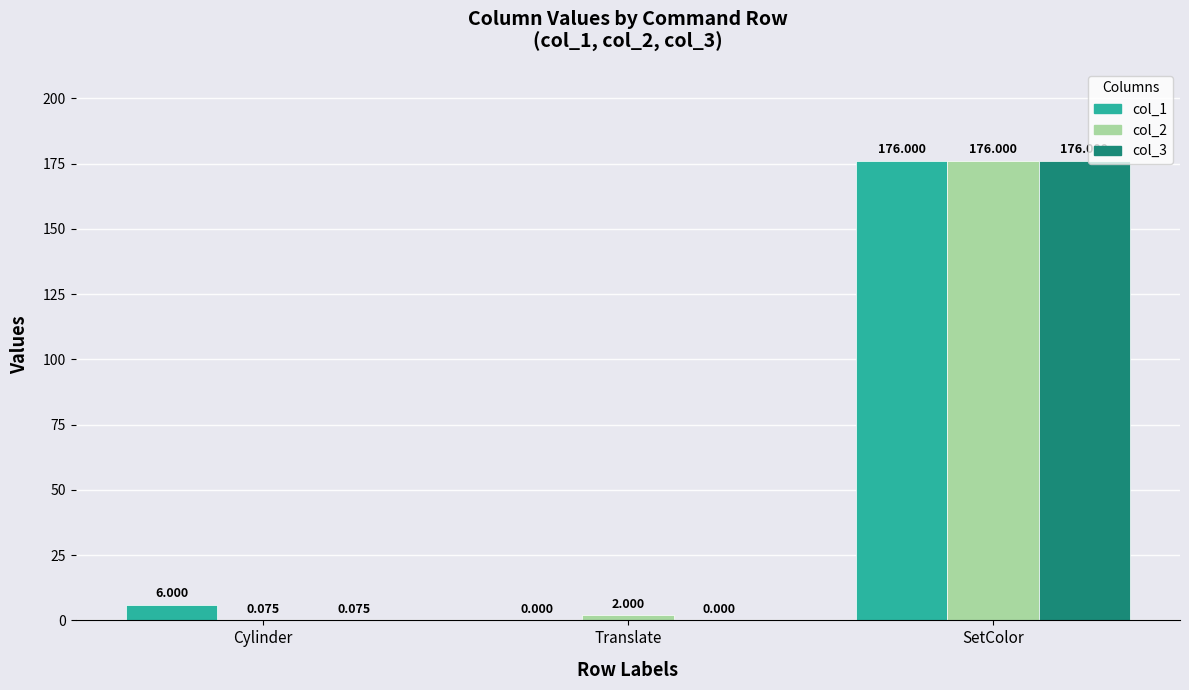

At which category is the sum across all series the highest?

SetColor